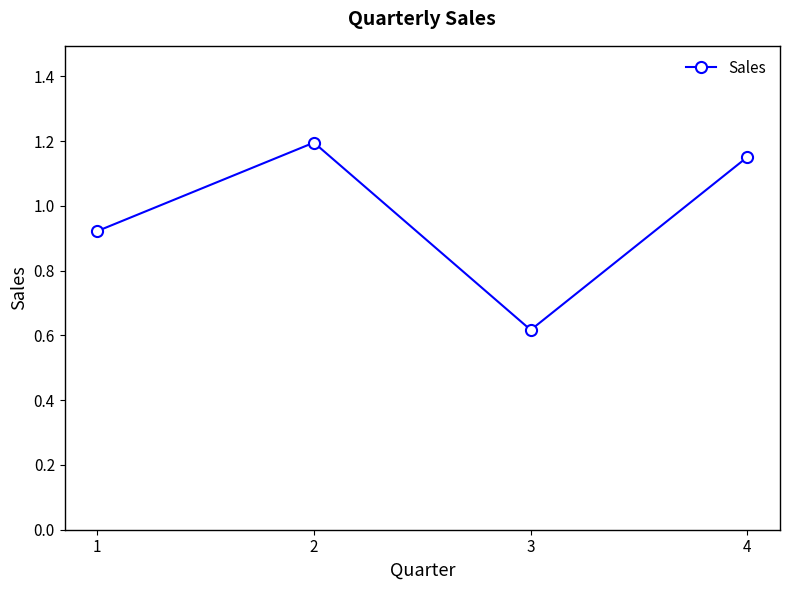

List the labels in order of value, largest first.

2, 4, 1, 3